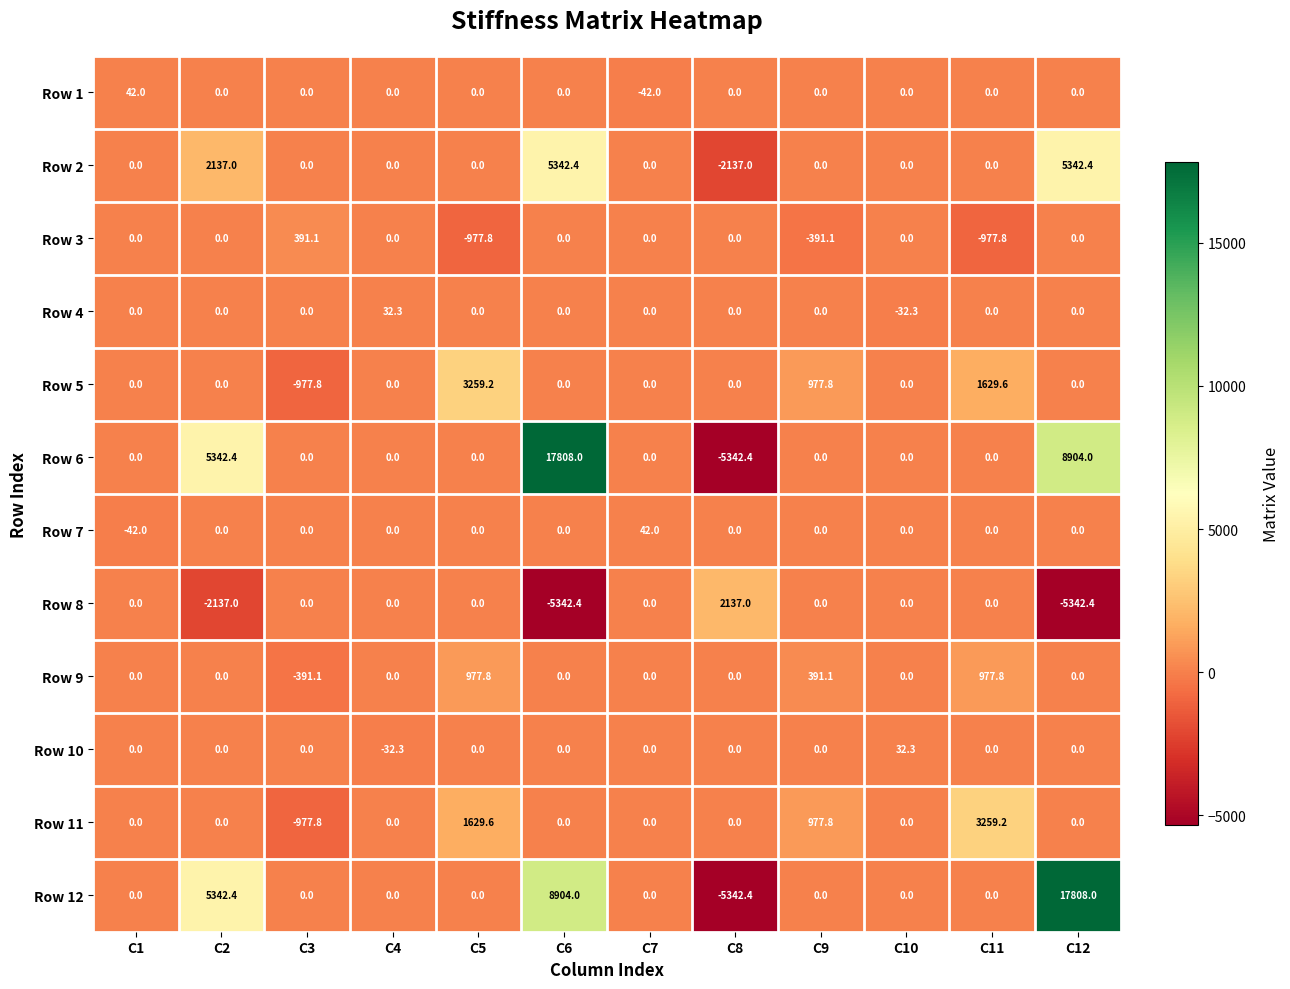

What is the total value across all series at C2?

10684.8